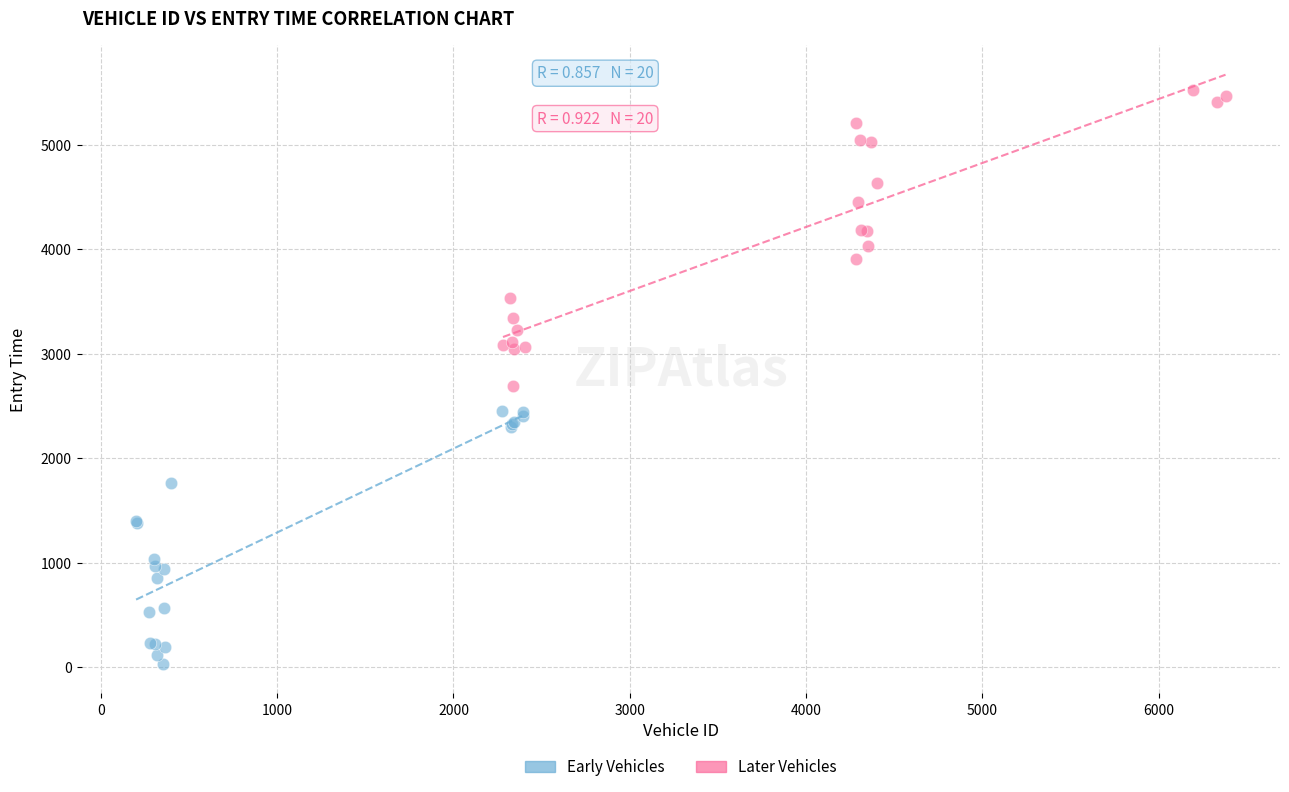

Which series contains the lowest Y value?

Early Vehicles